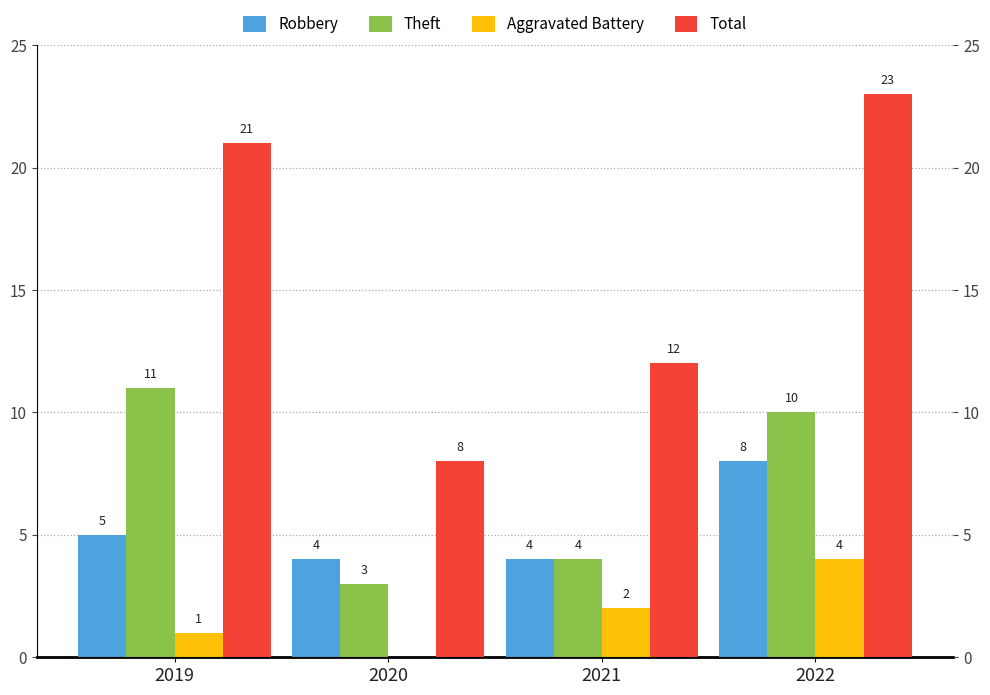

Does the chart contain any negative values?

No